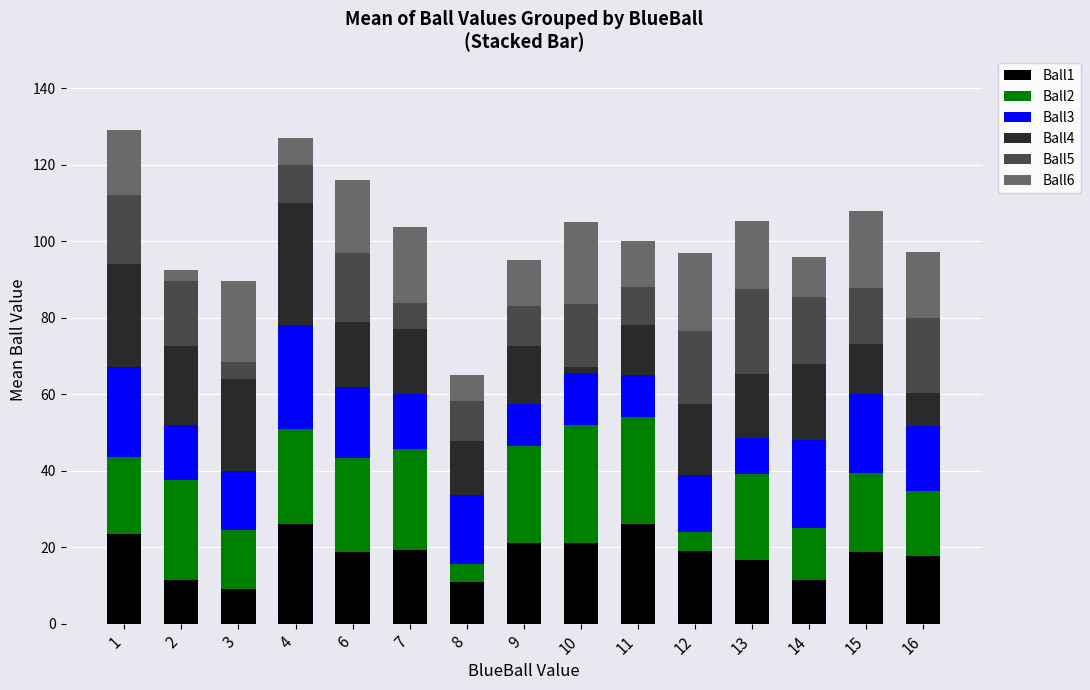

What is the minimum value for Ball1?

9.0